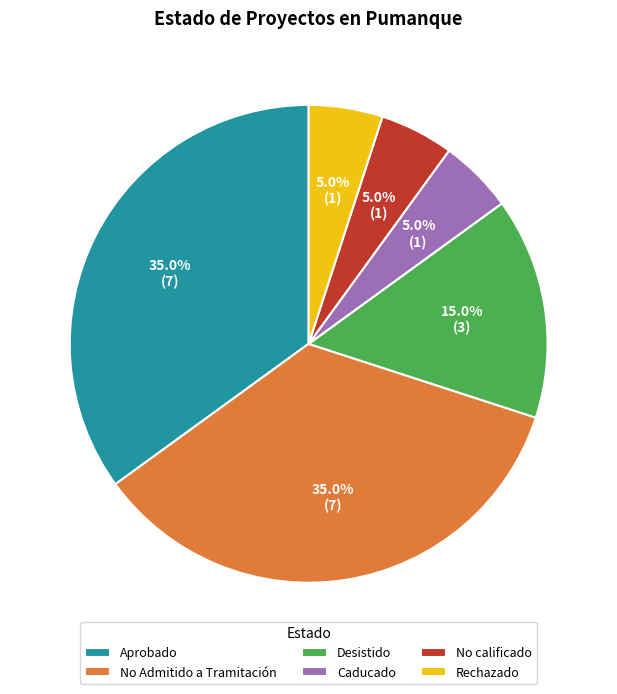

How much of the chart is everything except Aprobado?

65.0%